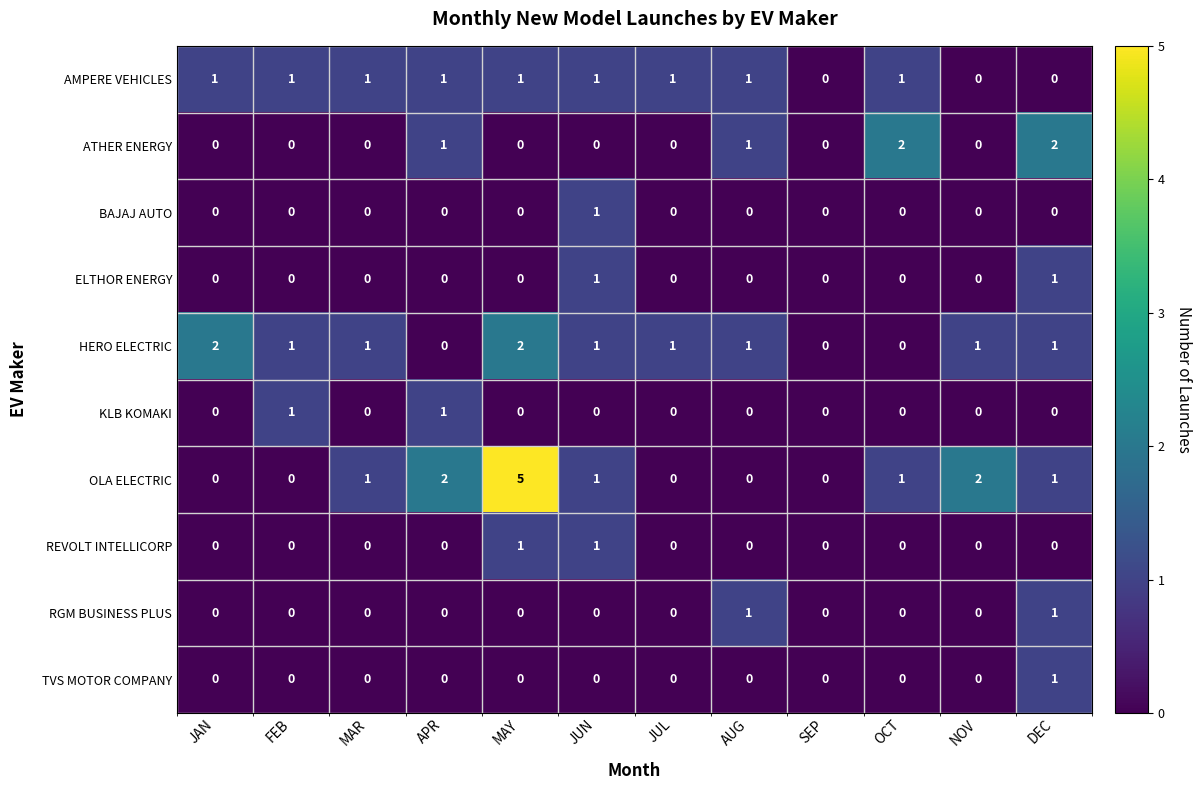

Is it true that AMPERE VEHICLES equals 1 at DEC?

False